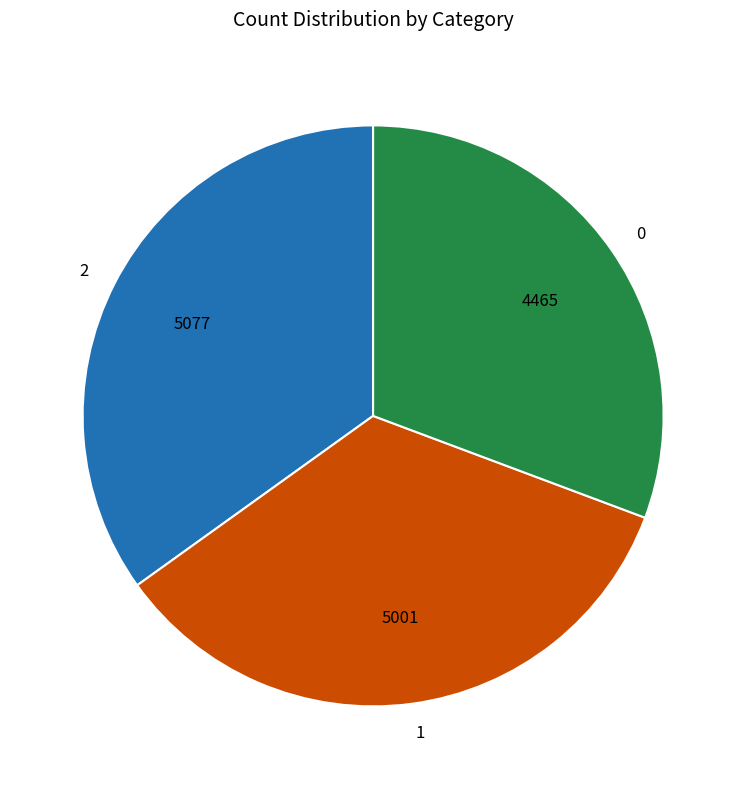

Combined, do 2 and 0 account for over 50%?

Yes